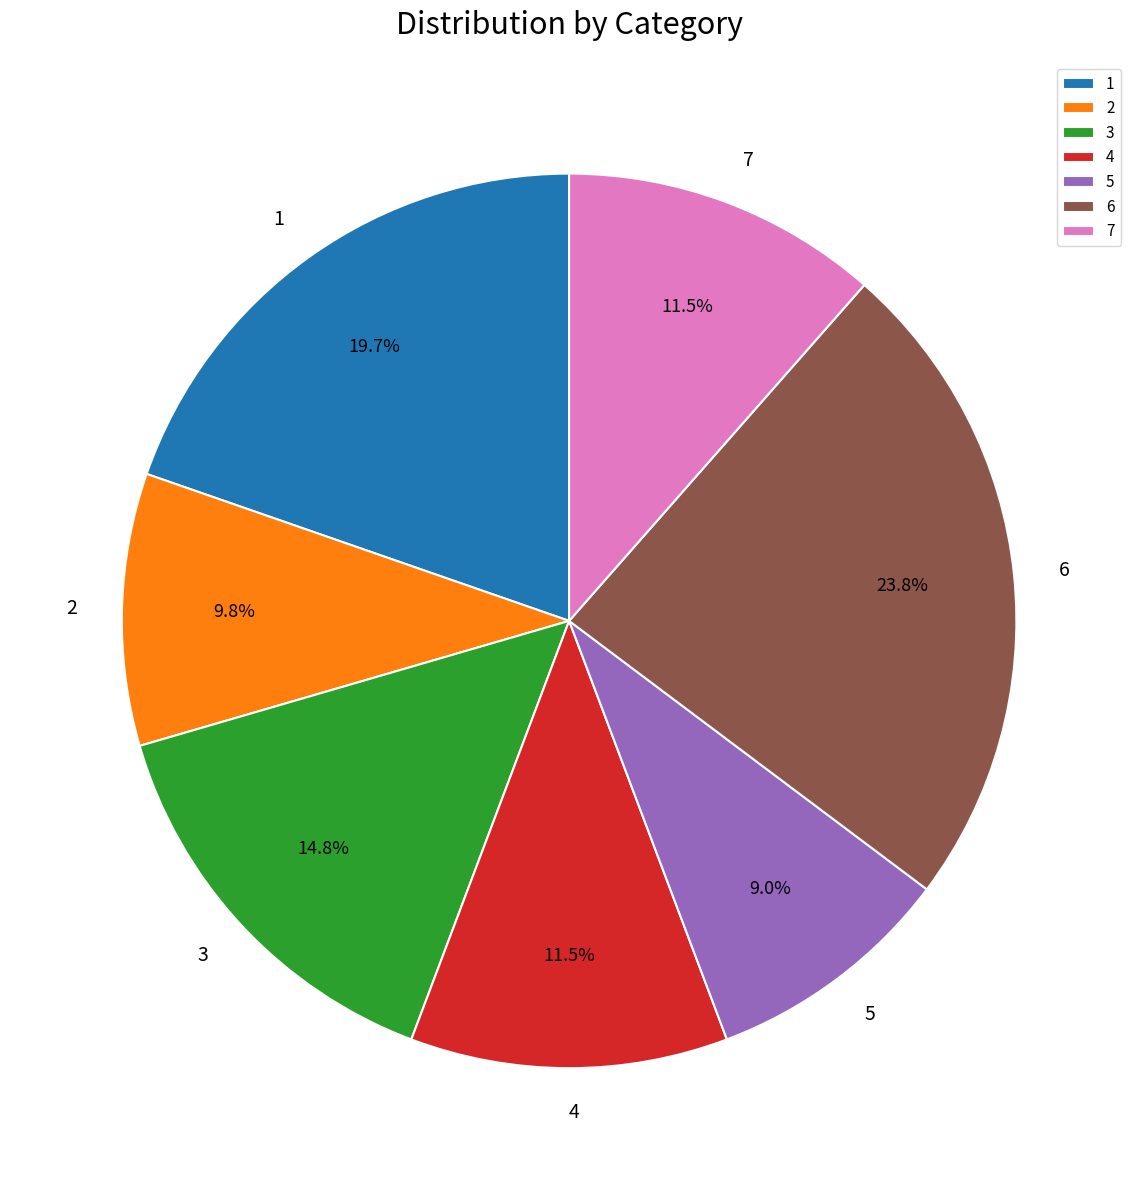

What is the ratio of the value at 1 to the value at 5?

2.2